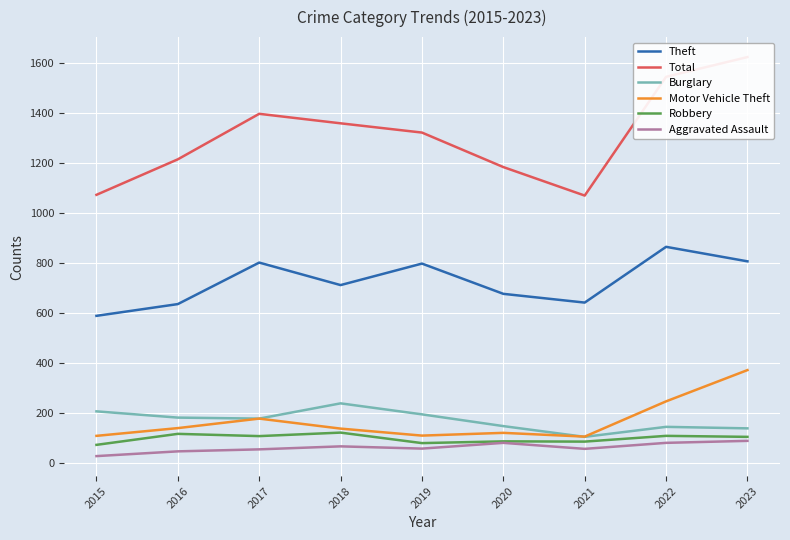

At which category does Aggravated Assault reach its first local valley?

2019